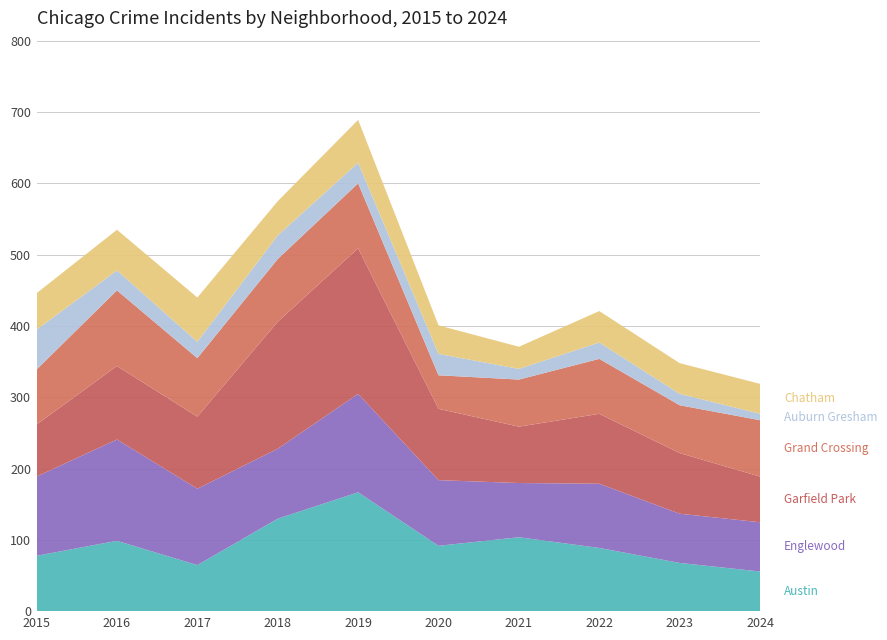

Reading left to right, list all the values displayed in this chart.

Austin: 78	99	65	130	167	92	104	89	68	56
Englewood: 111	142	107	98	138	92	76	90	69	69
Garfield Park: 73	103	101	178	204	100	79	98	85	64
Grand Crossing: 77	106	82	88	91	47	66	77	67	79
Auburn Gresham: 56	28	23	33	29	30	15	23	16	9
Chatham: 51	57	62	48	60	40	31	44	43	42